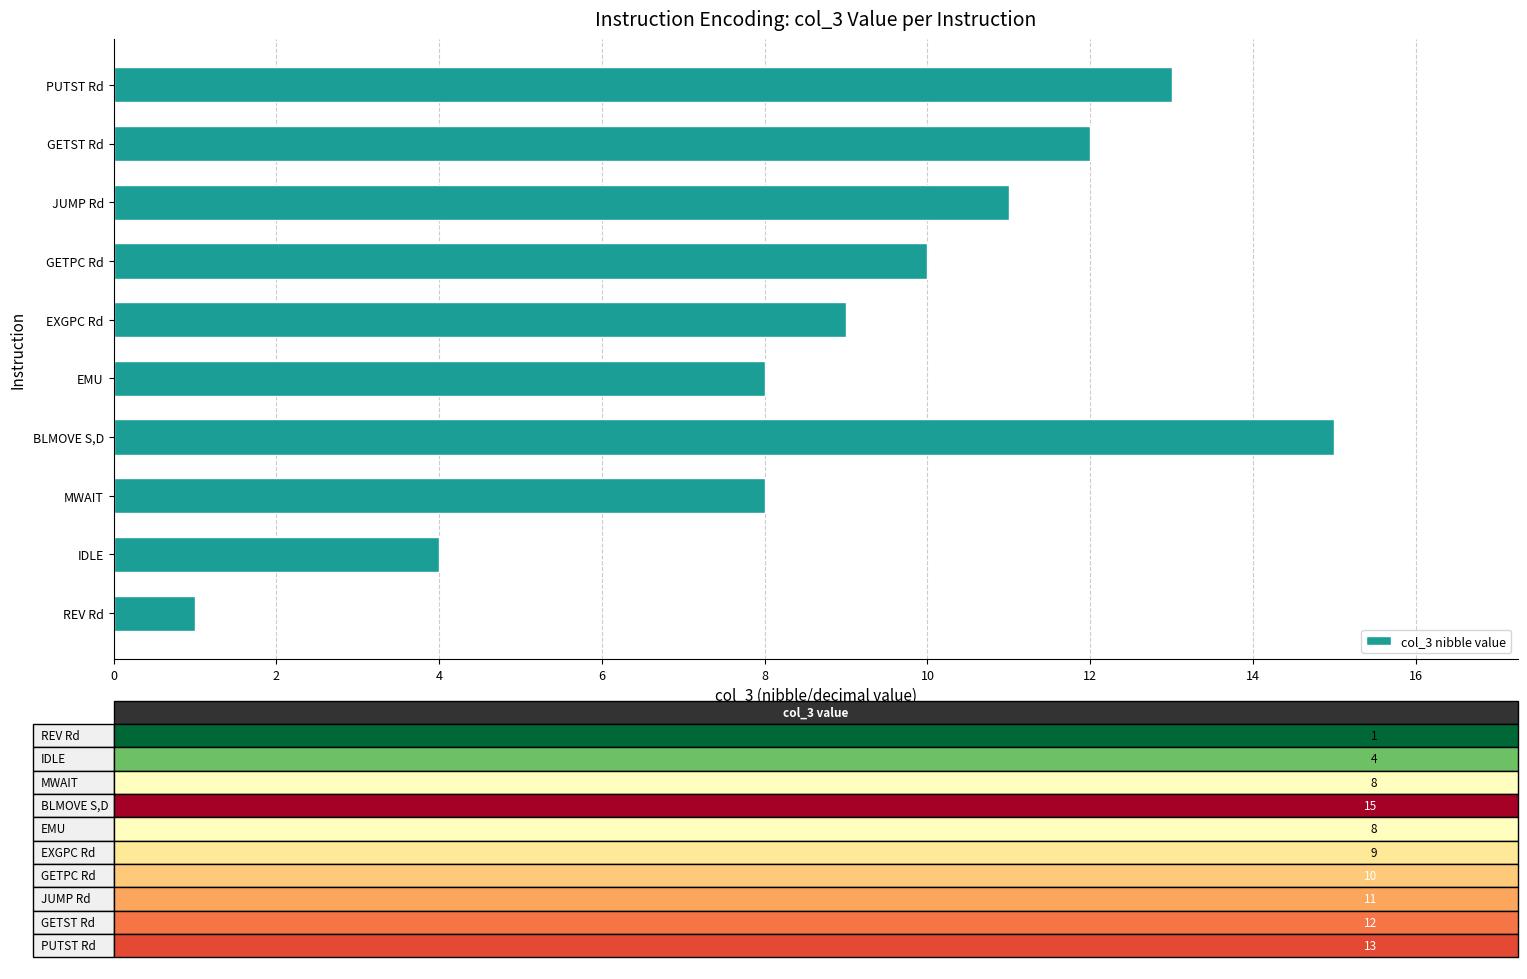

How many values are below 10?

5